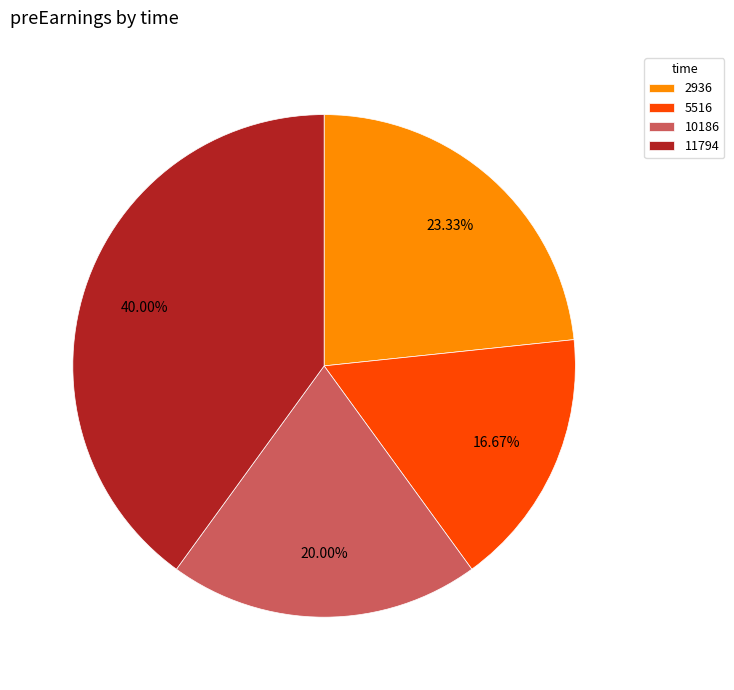

To the nearest percent, what portion does 5516 represent?

17%